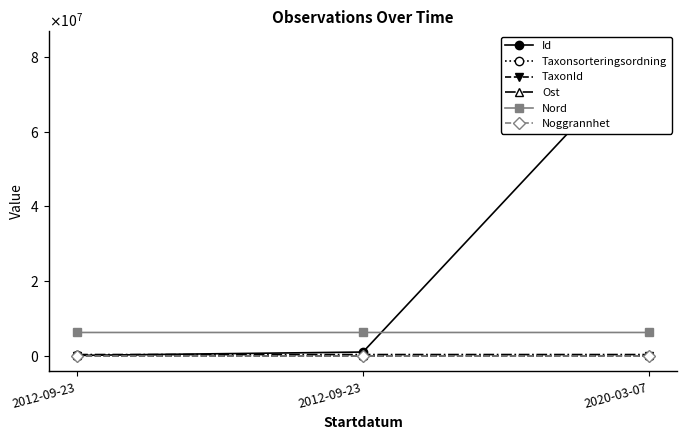

Which series has the largest range (max minus min)?

Id